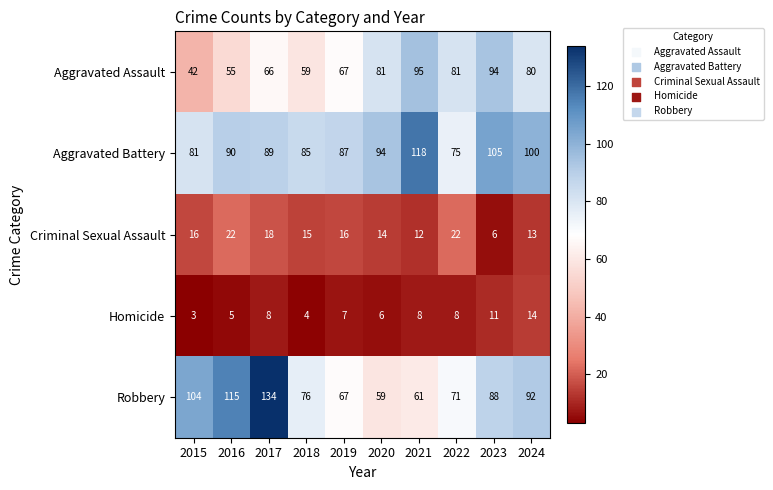

What is the average value of the Aggravated Battery series?

92